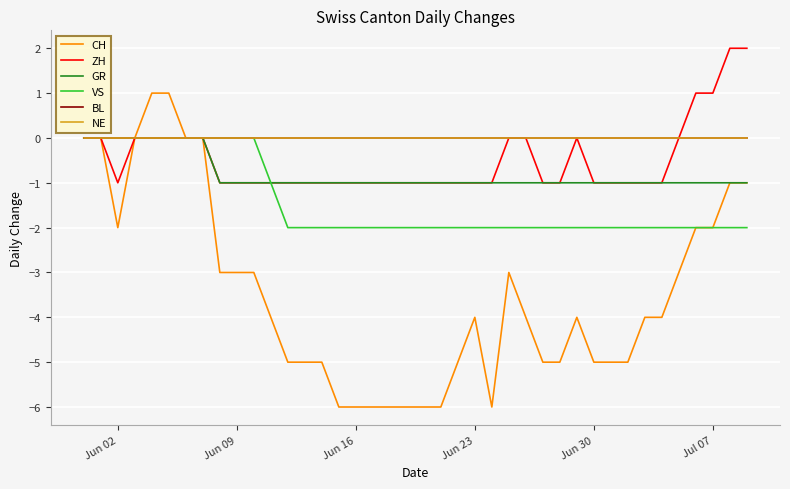

Reading left to right, transcribe all the data shown in this chart.

CH: 0	0	-2	0	1	1	0	0	-3	-3	-3	-4	-5	-5	-5	-6	-6	-6	-6	-6	-6	-6	-5	-4	-6	-3	-4	-5	-5	-4	-5	-5	-5	-4	-4	-3	-2	-2	-1	-1
ZH: 0	0	-1	0	0	0	0	0	-1	-1	-1	-1	-1	-1	-1	-1	-1	-1	-1	-1	-1	-1	-1	-1	-1	0	0	-1	-1	0	-1	-1	-1	-1	-1	0	1	1	2	2
GR: 0	0	0	0	0	0	0	0	-1	-1	-1	-1	-1	-1	-1	-1	-1	-1	-1	-1	-1	-1	-1	-1	-1	-1	-1	-1	-1	-1	-1	-1	-1	-1	-1	-1	-1	-1	-1	-1
VS: 0	0	0	0	0	0	0	0	0	0	0	-1	-2	-2	-2	-2	-2	-2	-2	-2	-2	-2	-2	-2	-2	-2	-2	-2	-2	-2	-2	-2	-2	-2	-2	-2	-2	-2	-2	-2
BL: 0	0	0	0	0	0	0	0	0	0	0	0	0	0	0	0	0	0	0	0	0	0	0	0	0	0	0	0	0	0	0	0	0	0	0	0	0	0	0	0
NE: 0	0	0	0	0	0	0	0	0	0	0	0	0	0	0	0	0	0	0	0	0	0	0	0	0	0	0	0	0	0	0	0	0	0	0	0	0	0	0	0